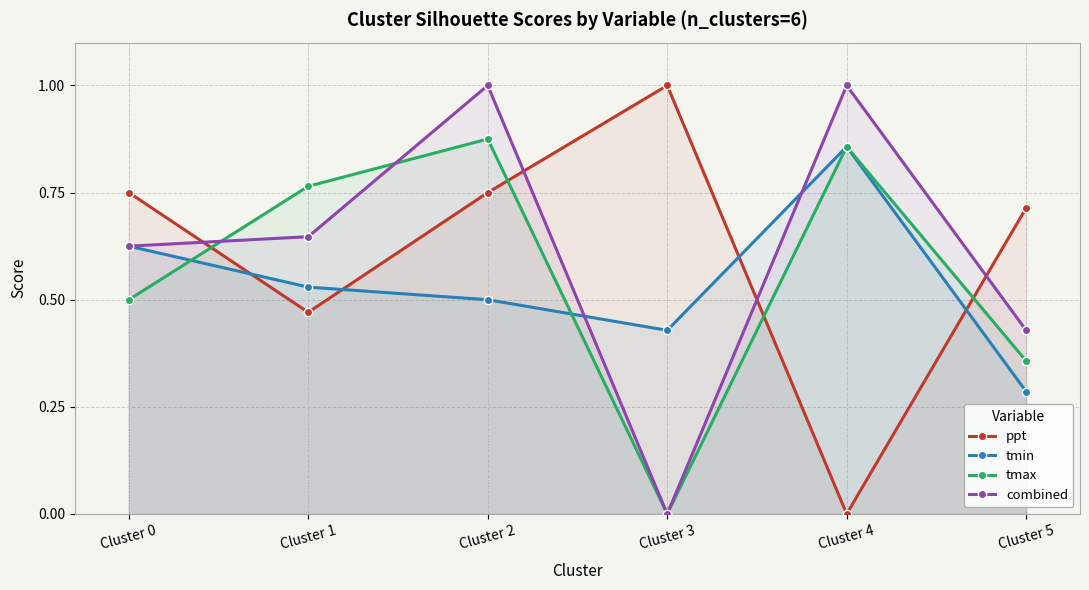

Where do ppt and combined first cross each other?

Cluster 0 and Cluster 1